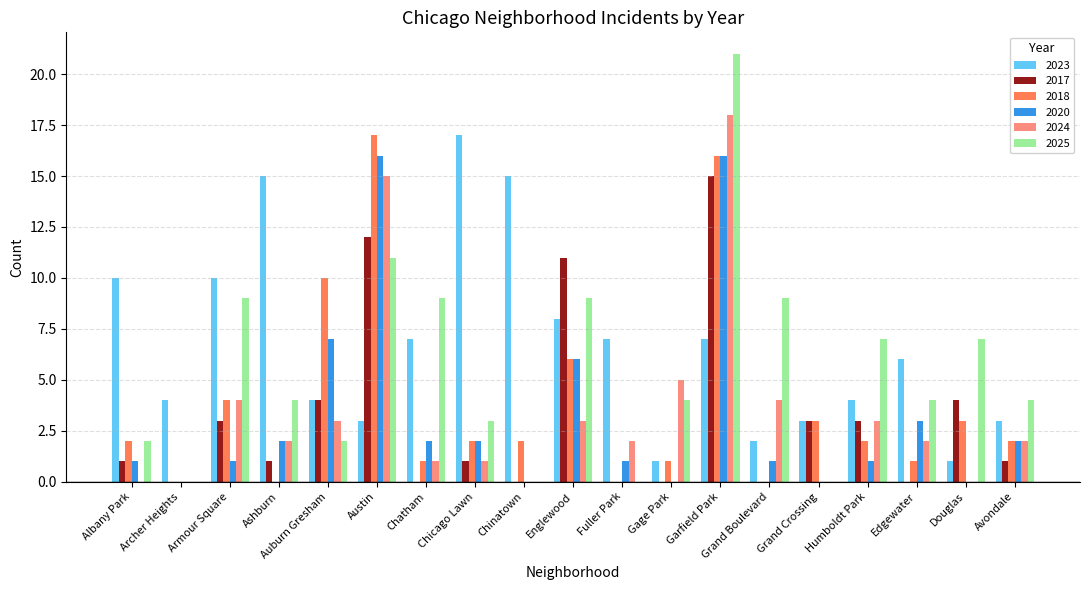

How many categories are shown in the chart?

19